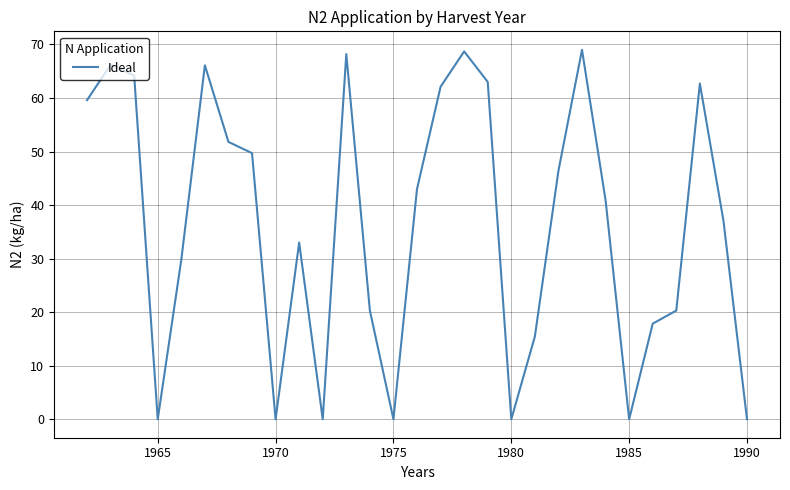

Does the chart have visible grid lines?

Yes